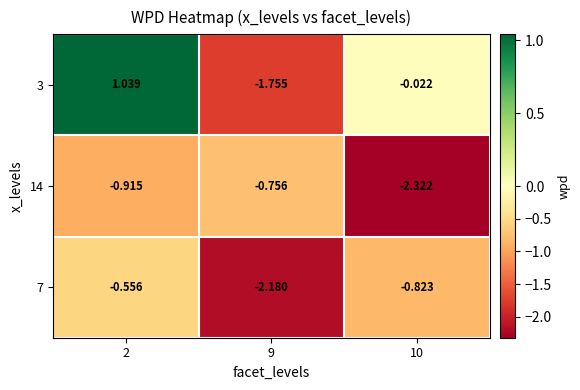

Is the value of 7 at 2 greater than the value of 3 at 9?

Yes